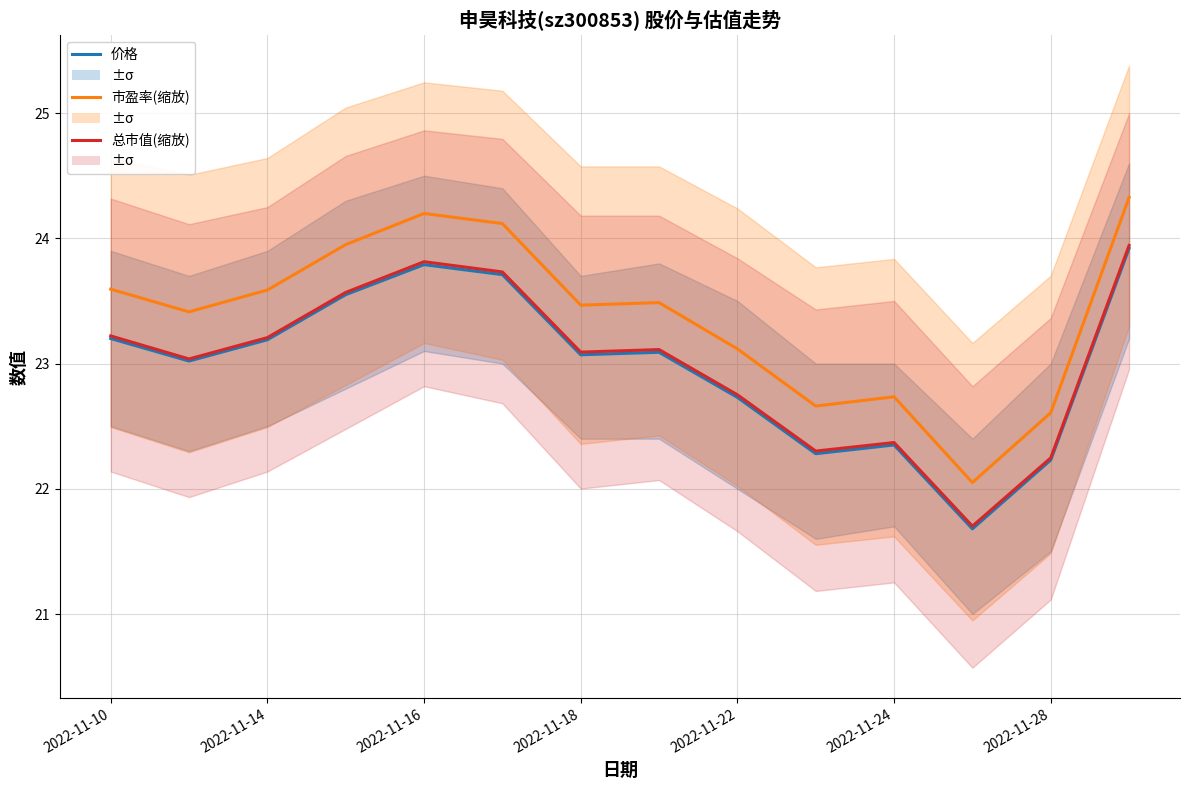

Rank the series at 2022-11-10 from lowest to highest value.

价格, 总市值(缩放), 市盈率(缩放)